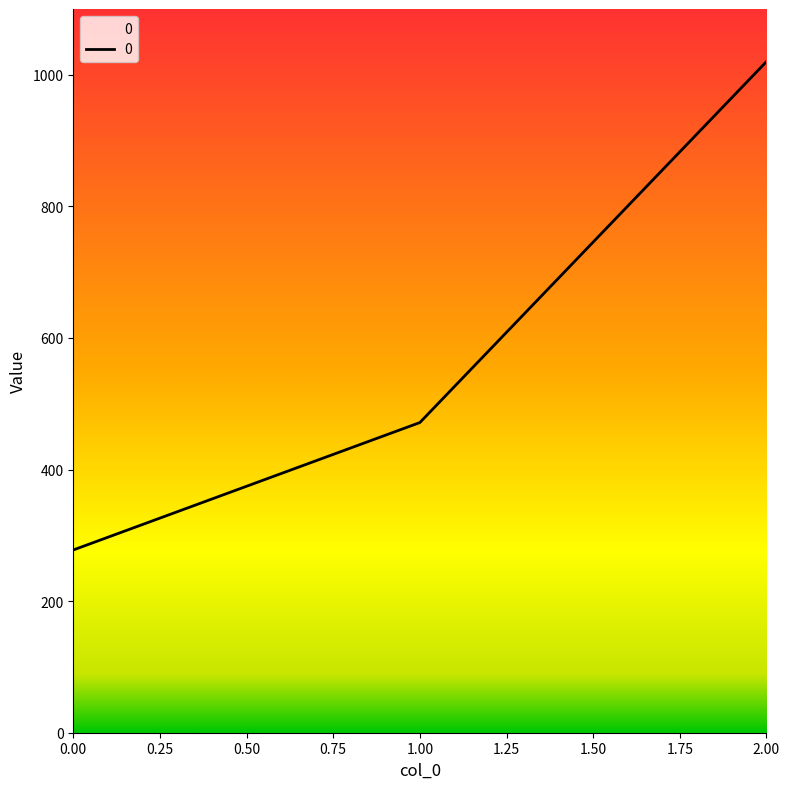

Read the value at 2.00.

1020.0